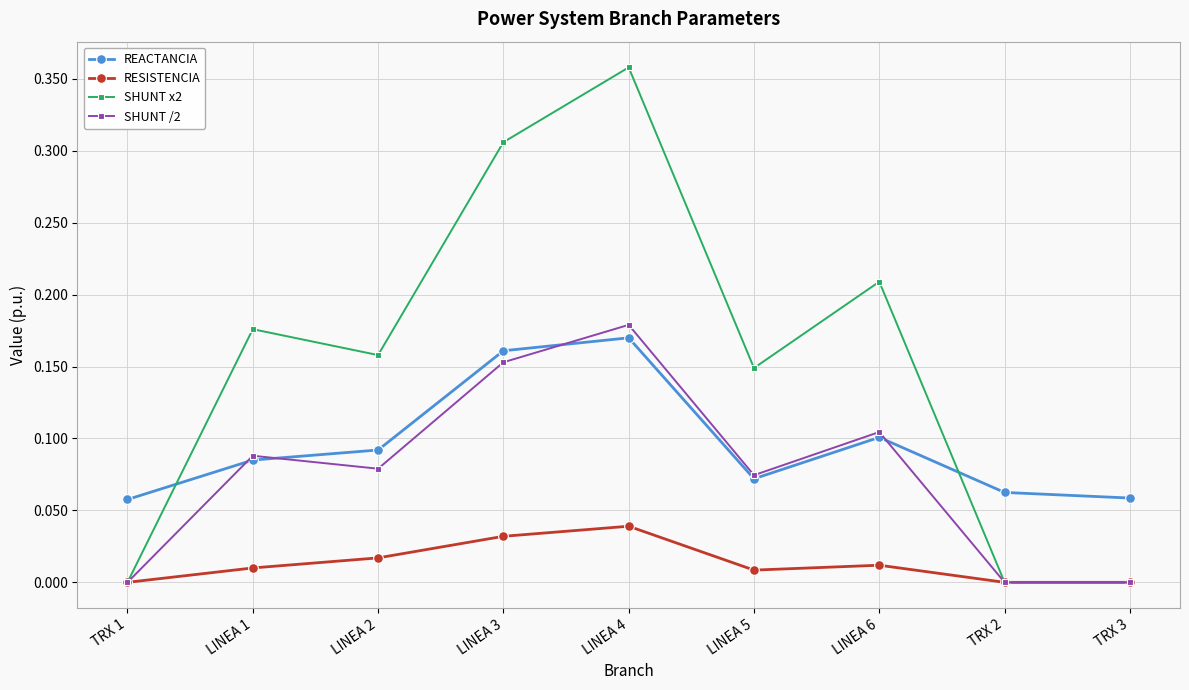

Which category has the highest value across all series?

LINEA 4